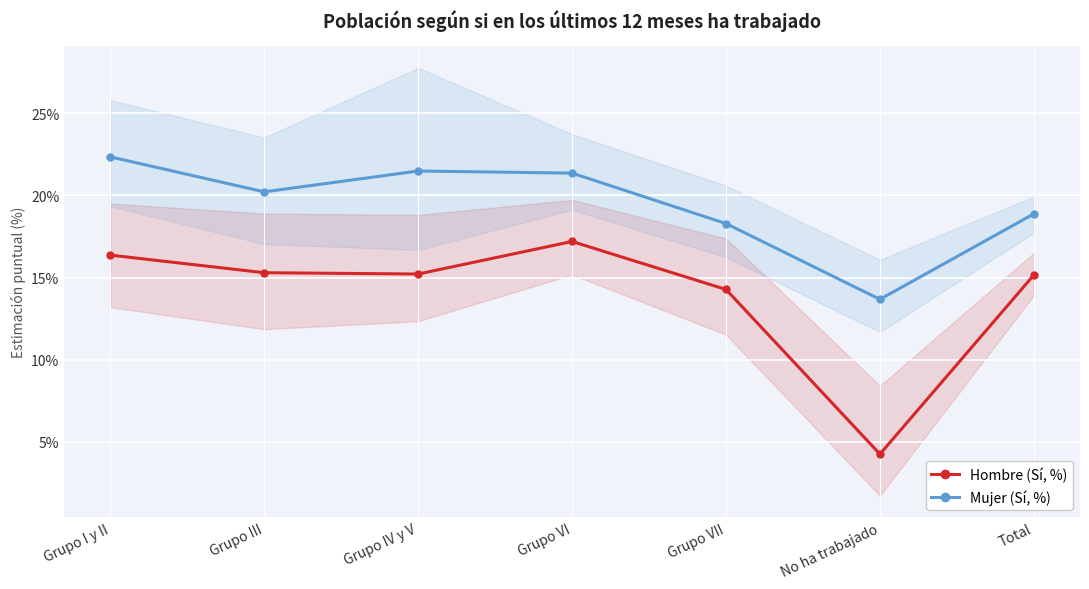

How many interior local valleys does the Mujer (Sí, %) series have?

2